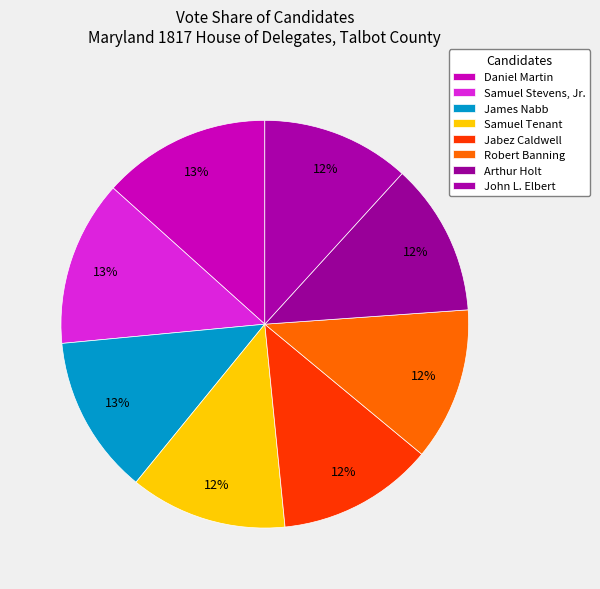

How many segments does this pie chart have?

8